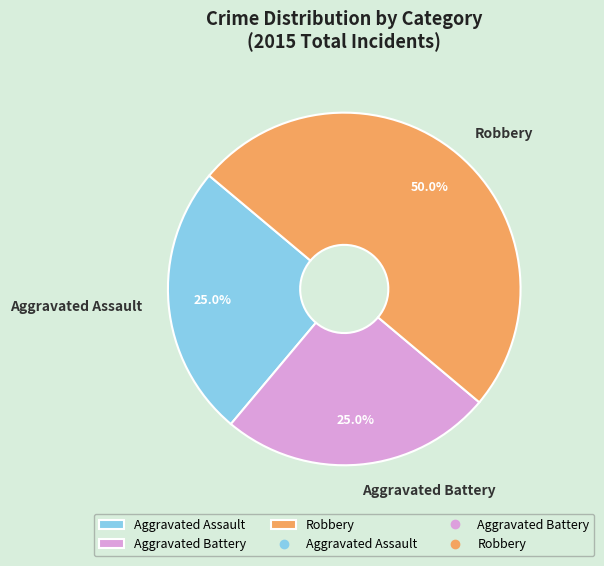

What percentage is the Aggravated Battery slice, to the nearest percent?

25%